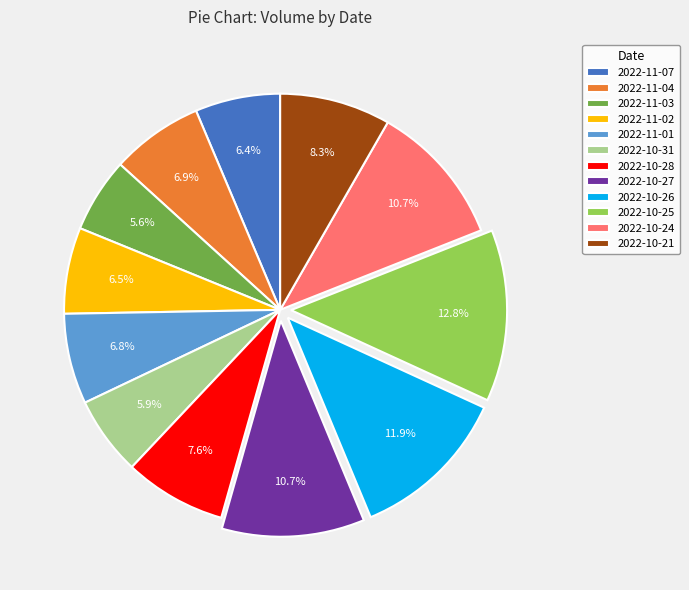

To the nearest percent, what percentage of the pie is 2022-11-01?

7%